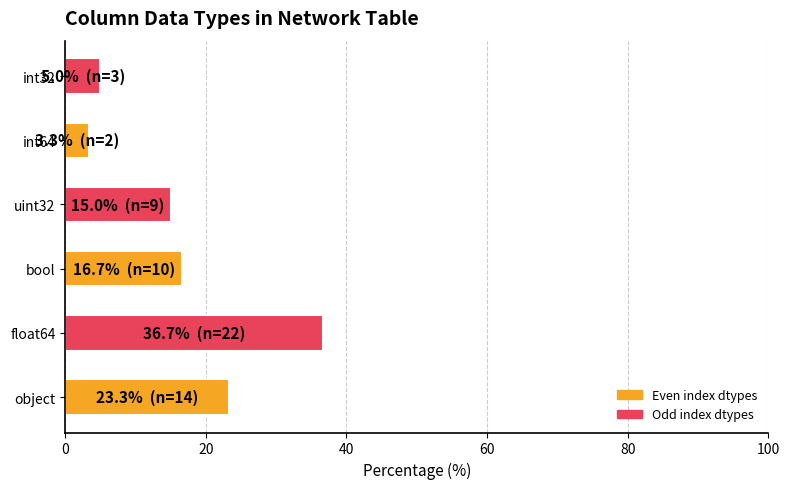

What is the sum of all values?

100.0